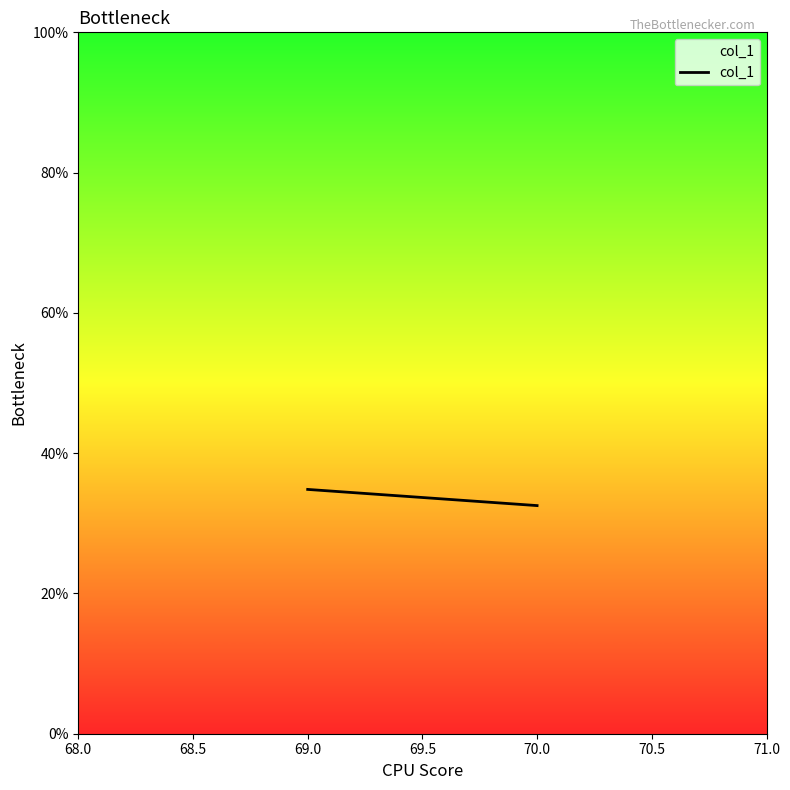

Which category has the highest value across all series?

69.0